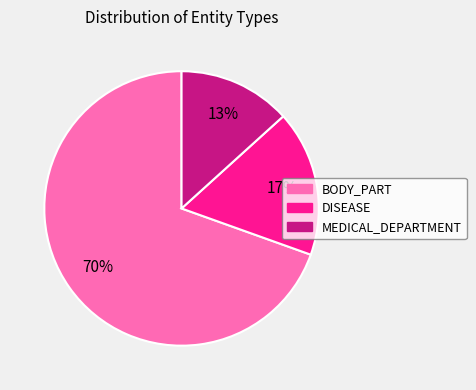

The BODY_PART slice represents 70% of the pie. True or false?

True